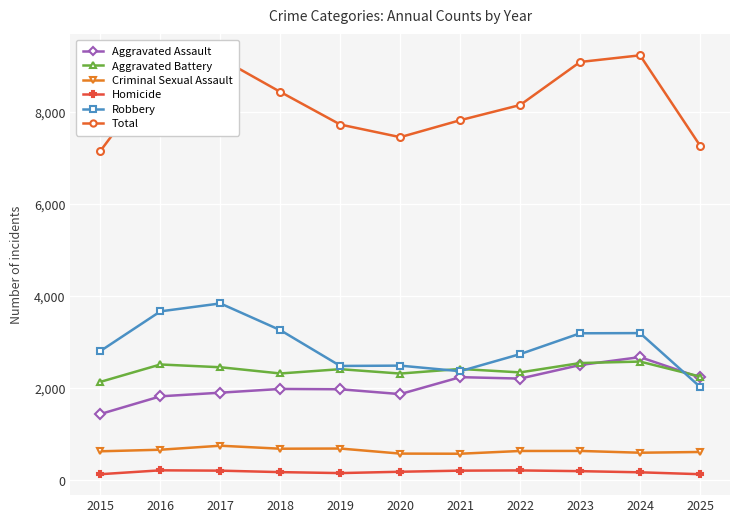

Which series has the largest range (max minus min)?

Total